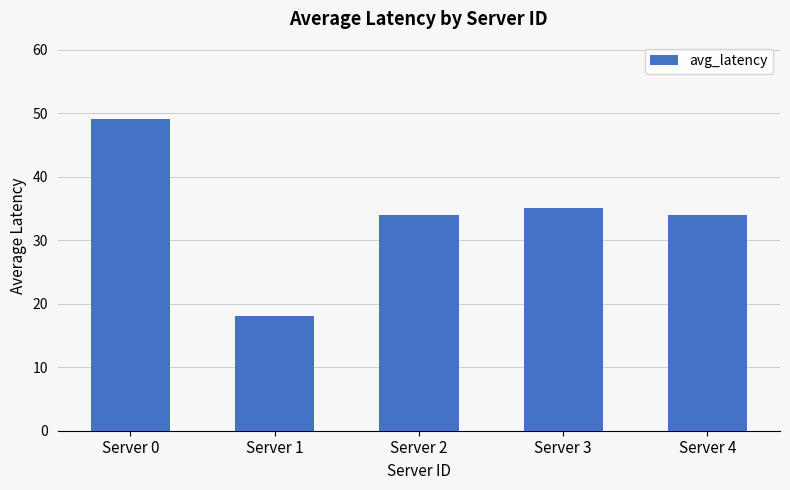

What is the approximate value at Server 1?

18